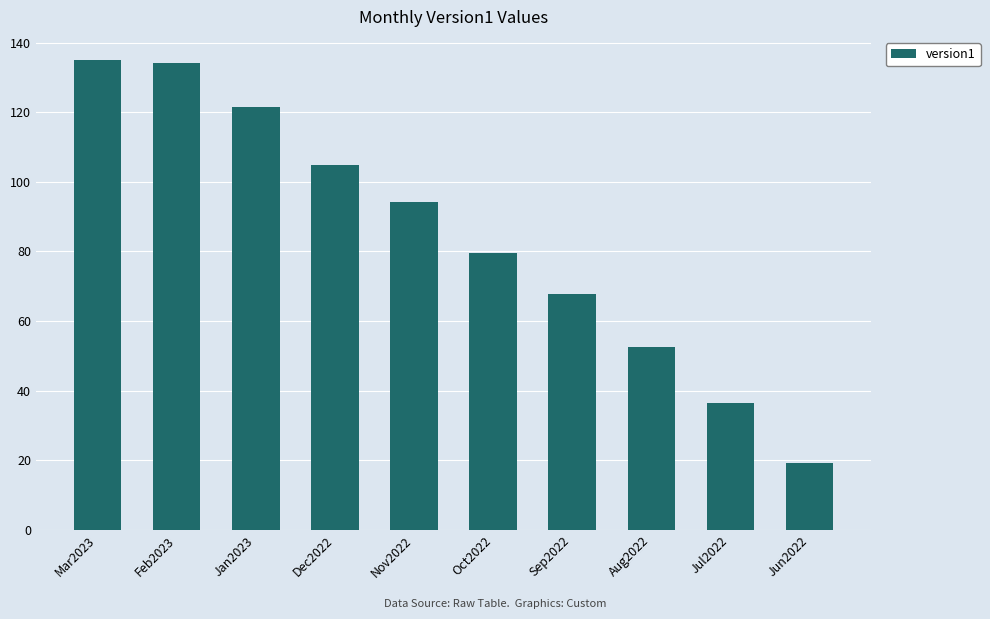

Reading left to right, what are all the values shown in this chart?

Mar2023=134.9	Feb2023=134.3	Jan2023=121.5	Dec2022=104.9	Nov2022=94.3	Oct2022=79.7	Sep2022=67.9	Aug2022=52.5	Jul2022=36.4	Jun2022=19.2